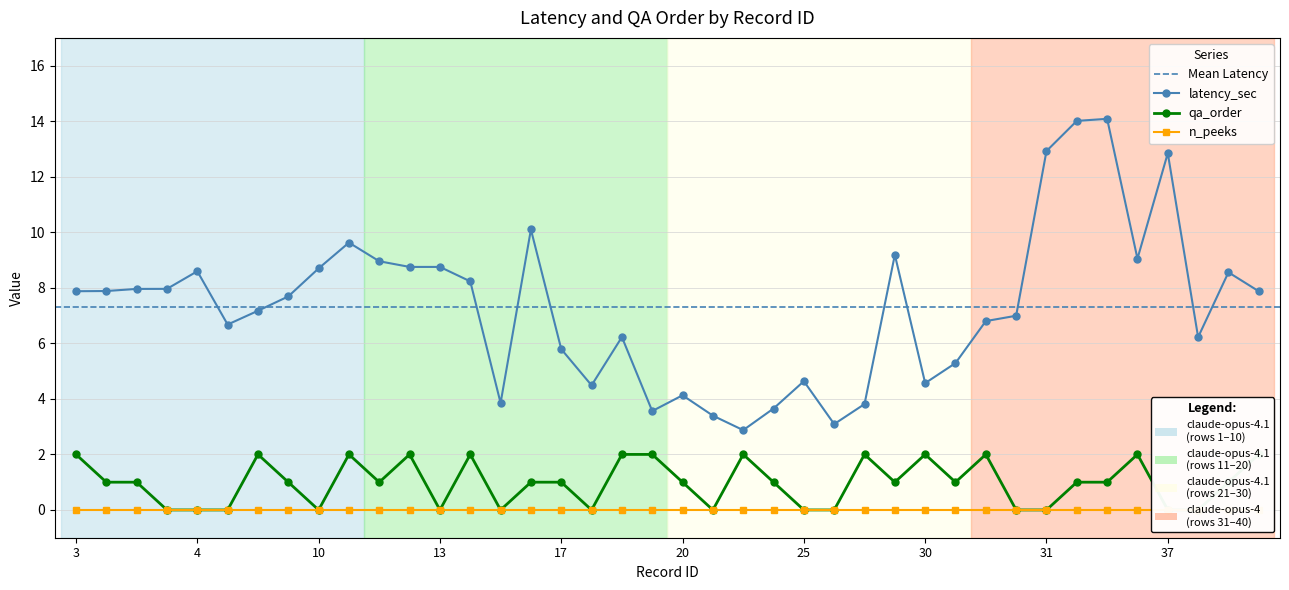

True or false: latency_sec and qa_order cross at least once.

False